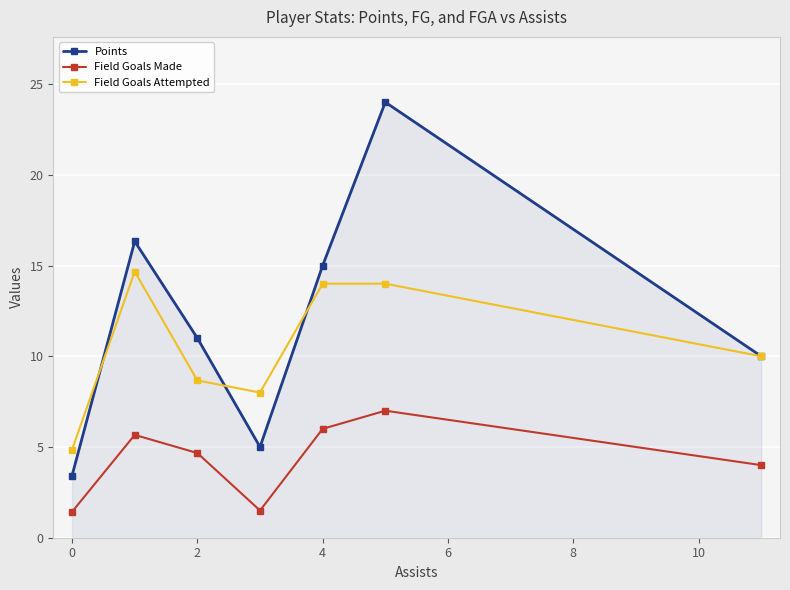

How many data points does each series have?

7